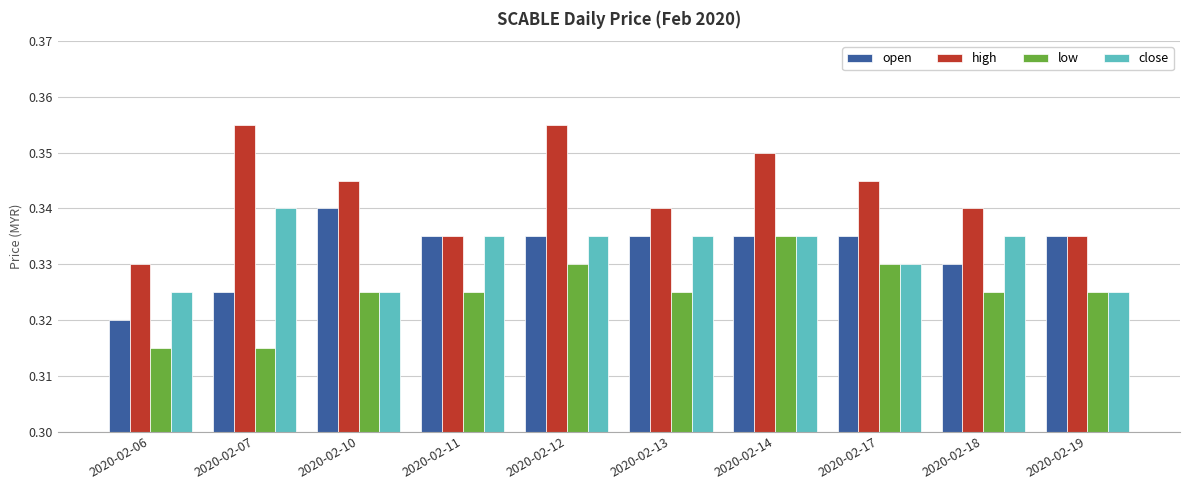

Which series has the widest spread of values?

high